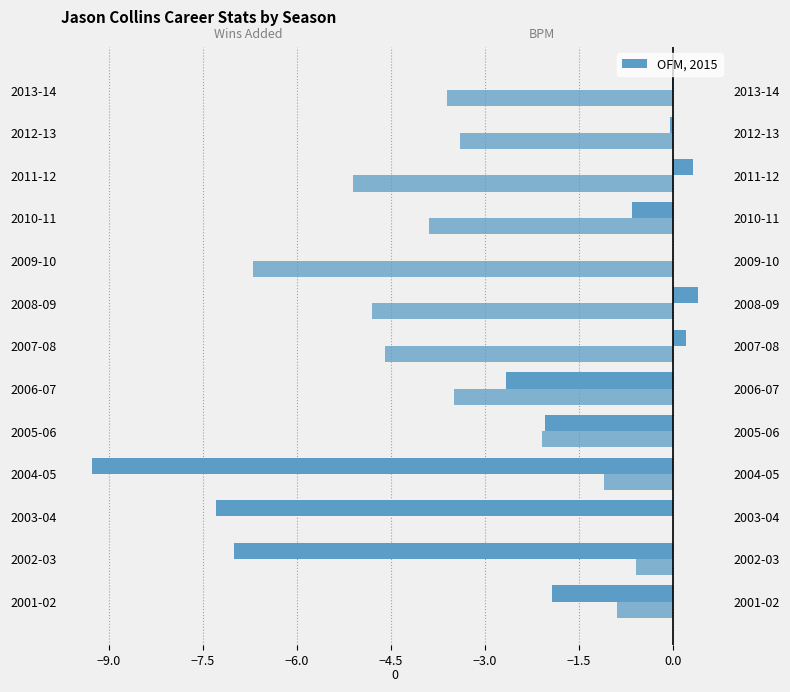

How many groups of bars are there?

13